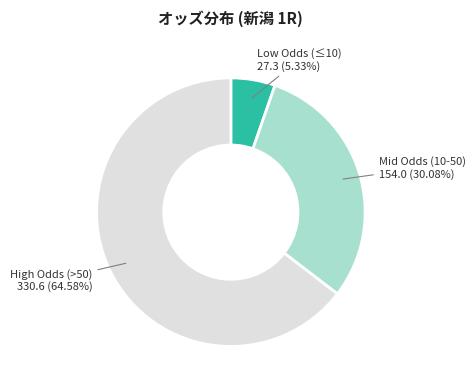

Does any single category account for the majority?

Yes